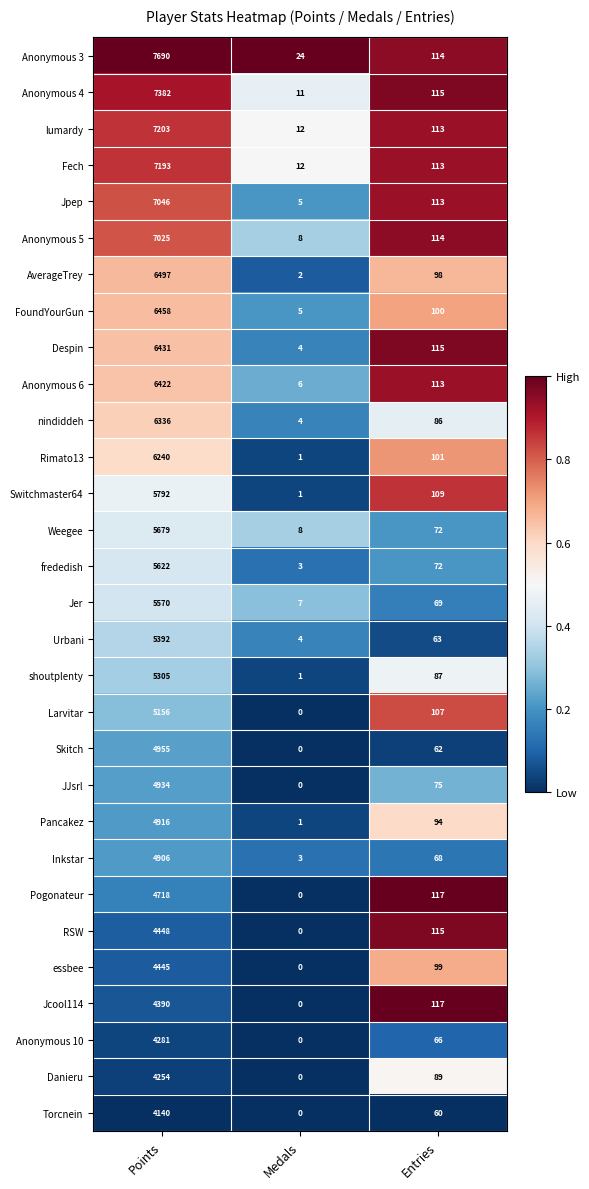

Rank the categories by Despin value from highest to lowest.

Points, Entries, Medals